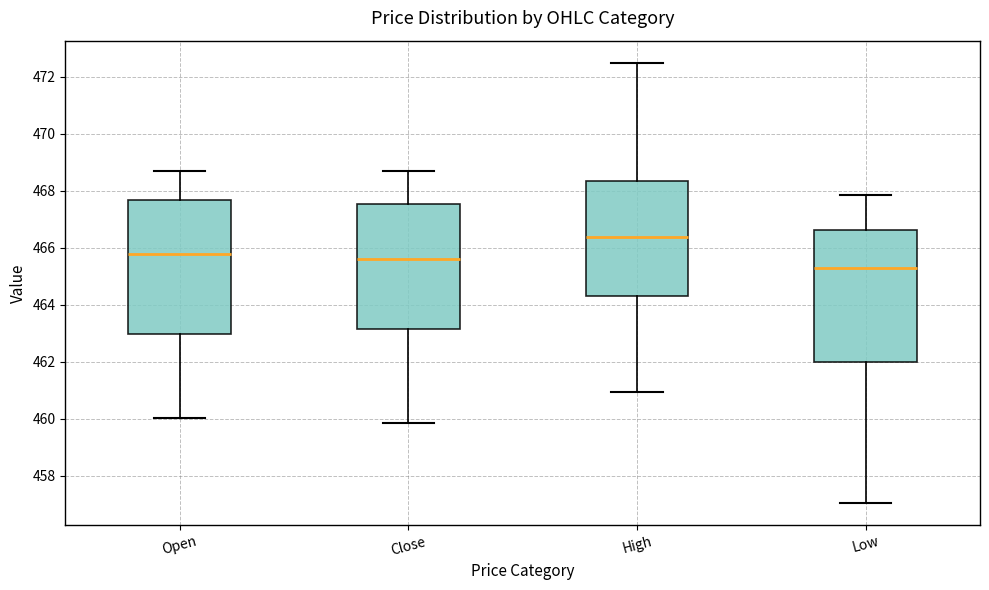

Reading left to right, transcribe this box plot: for each box, give where its median line is, the range the box spans, and where its two whiskers end, as read against the y-axis. The values are not printed on the chart, so give them approximately, as read against the axis.

Open: median 465.8, box 463.0 to 467.6, whiskers 460.0 to 468.8
Close: median 465.6, box 463.2 to 467.6, whiskers 459.8 to 468.8
High: median 466.4, box 464.4 to 468.4, whiskers 461.0 to 472.6
Low: median 465.4, box 462.0 to 466.6, whiskers 457.0 to 467.8